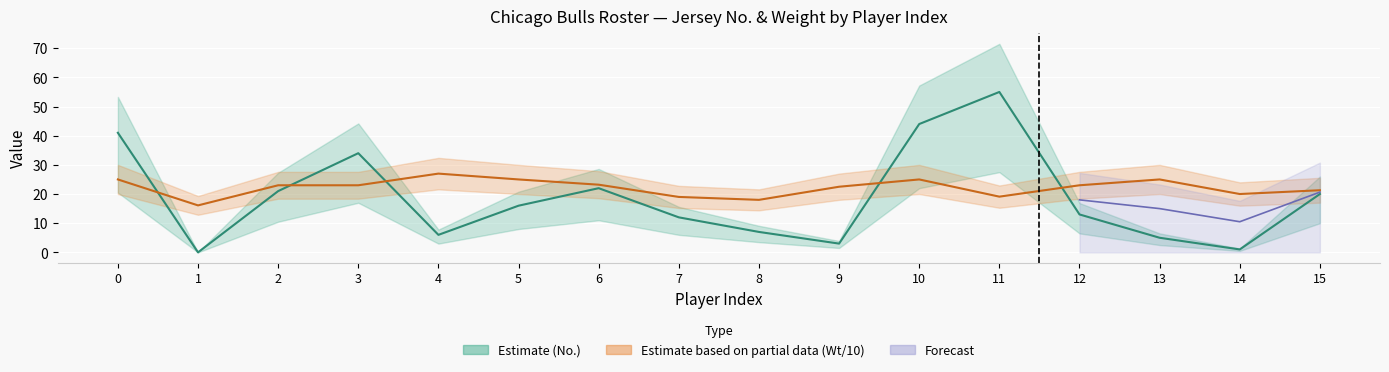

The No. series shows 31.8 at 2. True or false?

False